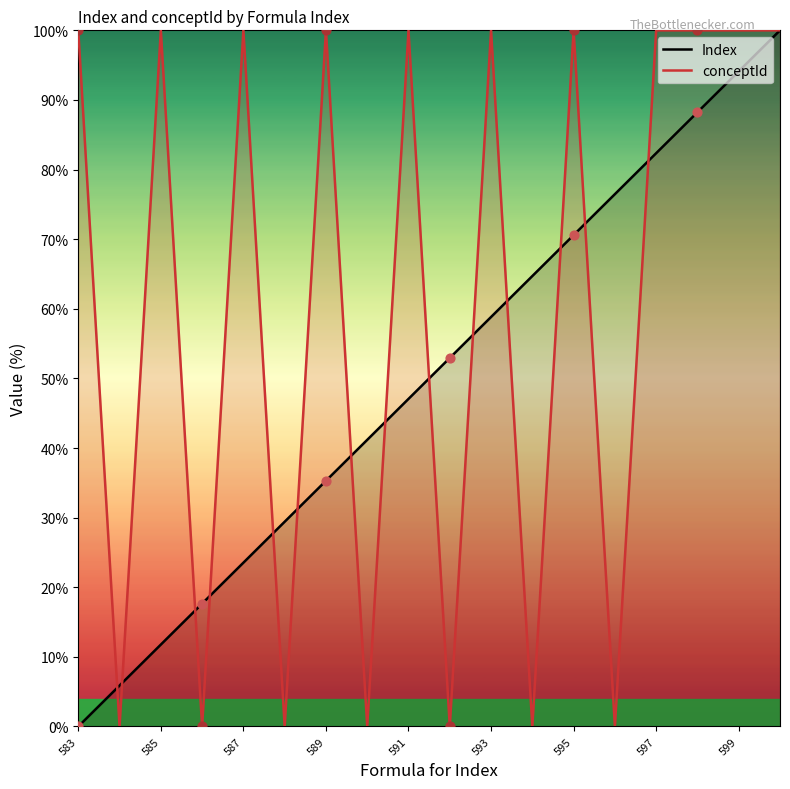

At how many categories does at least one series exceed 75?

12